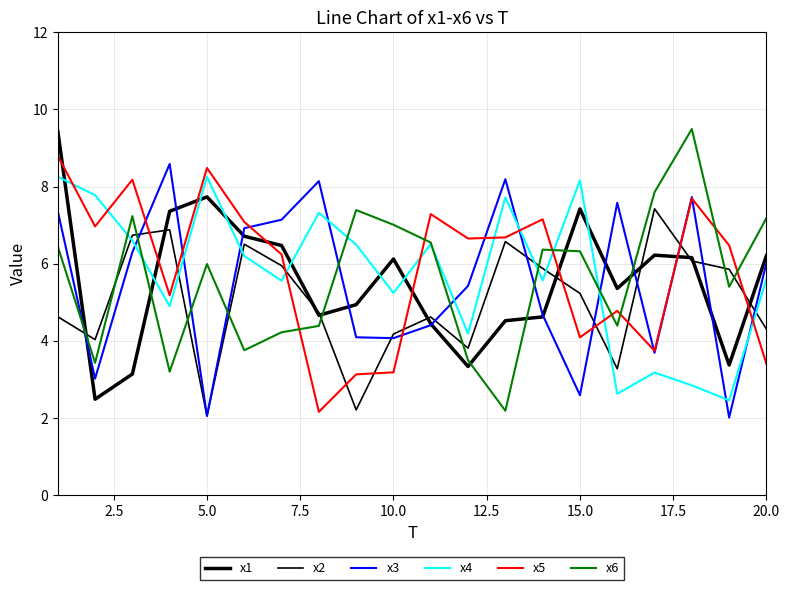

Does the chart have visible grid lines?

Yes